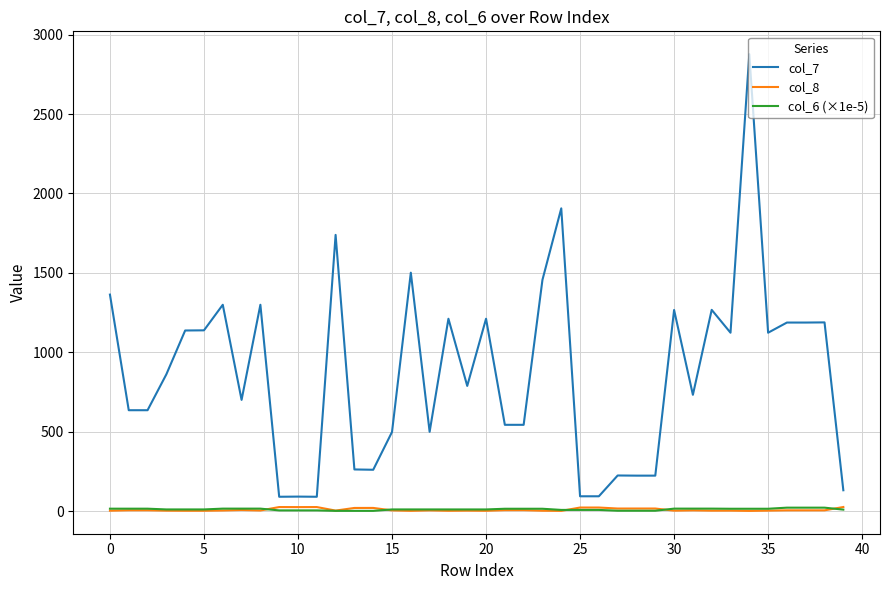

What are all the series names shown in the legend?

col_7, col_8, col_6 (×1e-5)